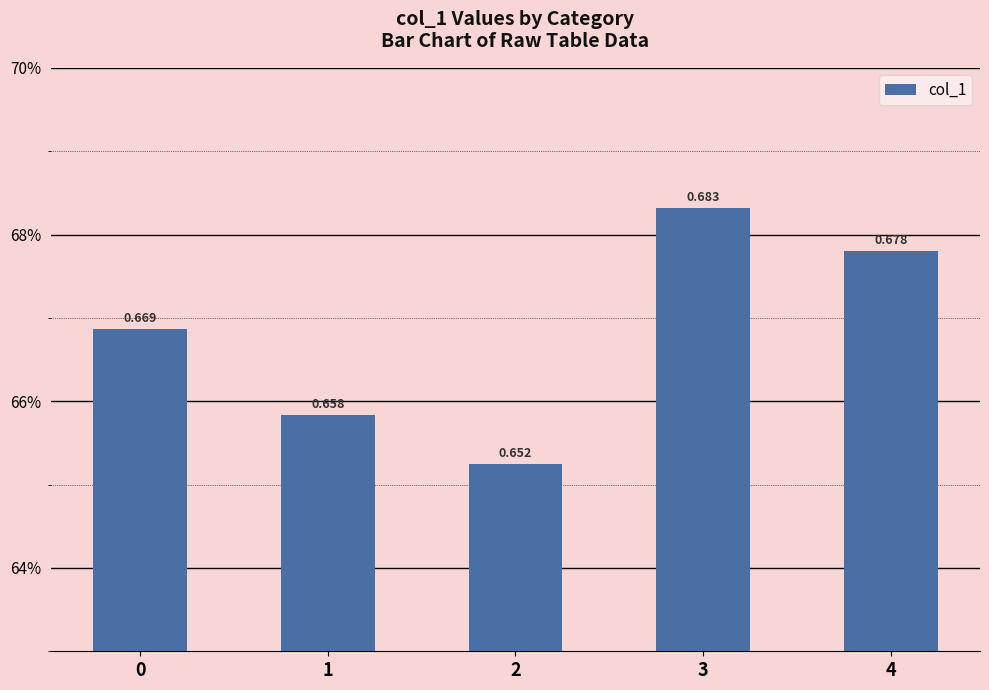

Does the chart contain any negative values?

No